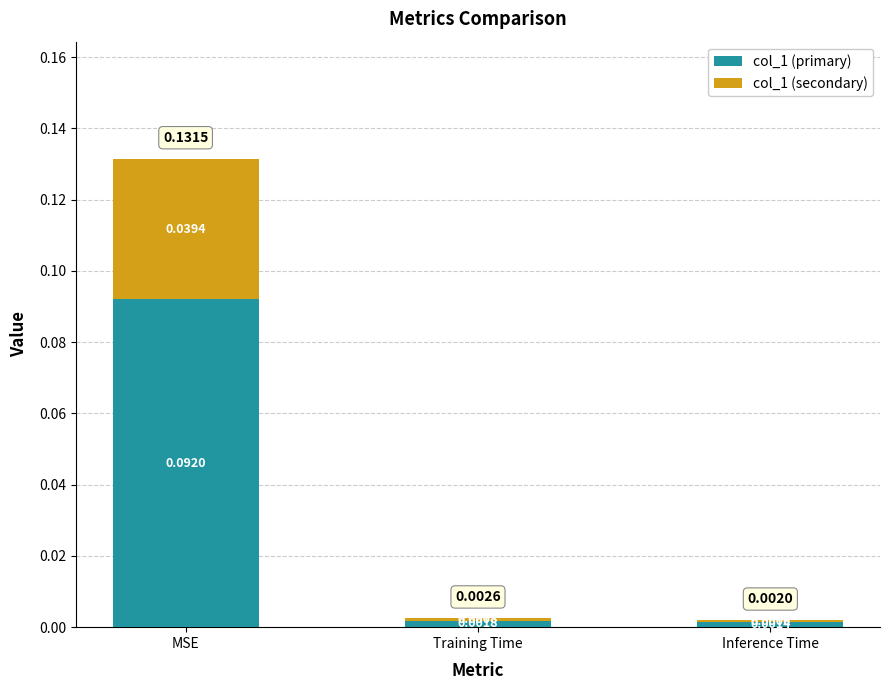

Does the chart contain any negative values?

No